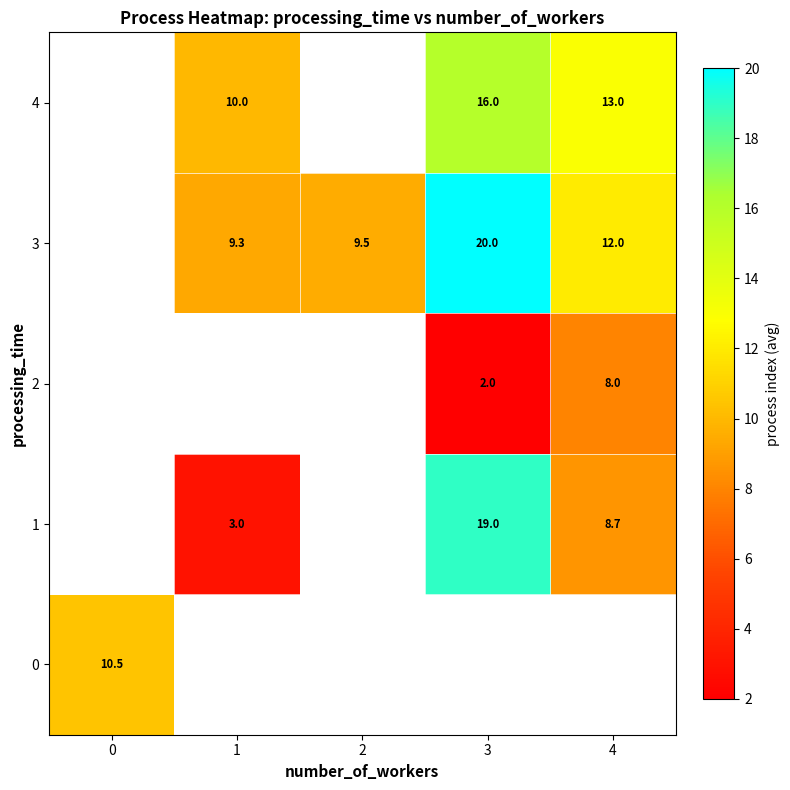

True or false: 1 has a value of 5.0 at 3.

False